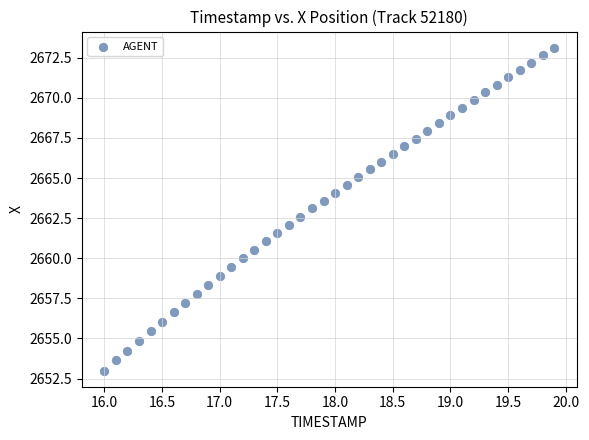

What is the range of X values (max minus min)?

3.9